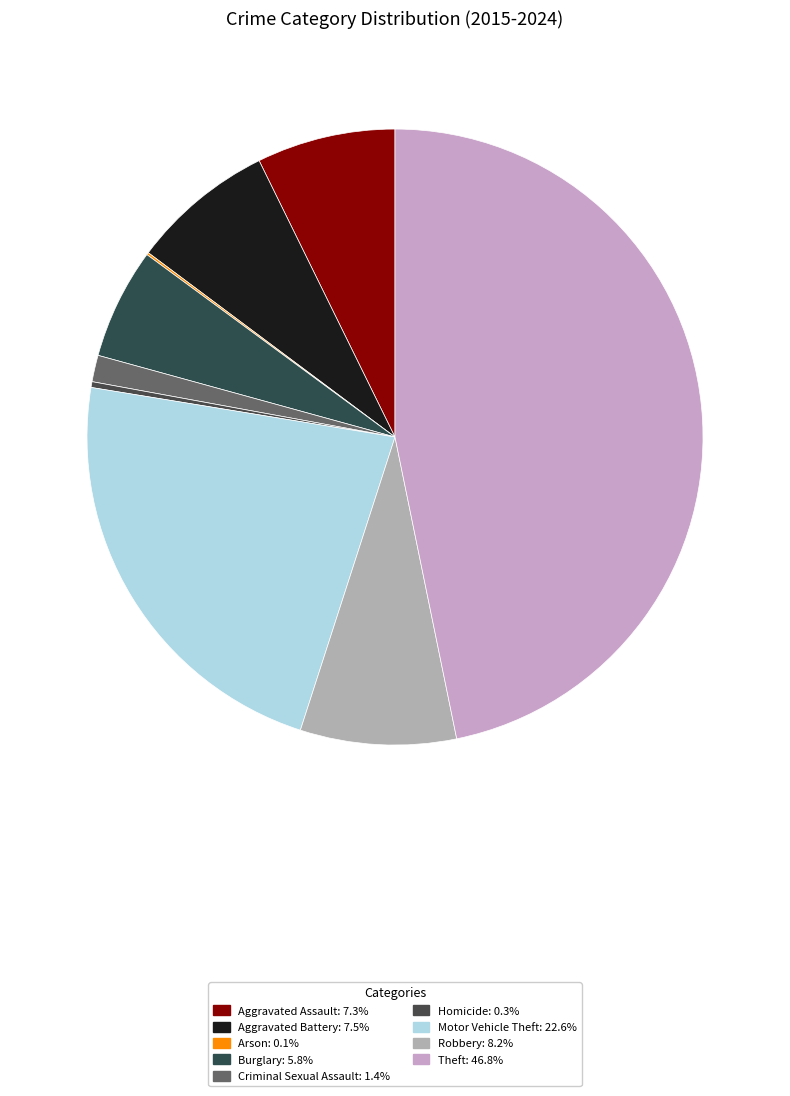

Which category has the smallest portion of the pie?

Arson